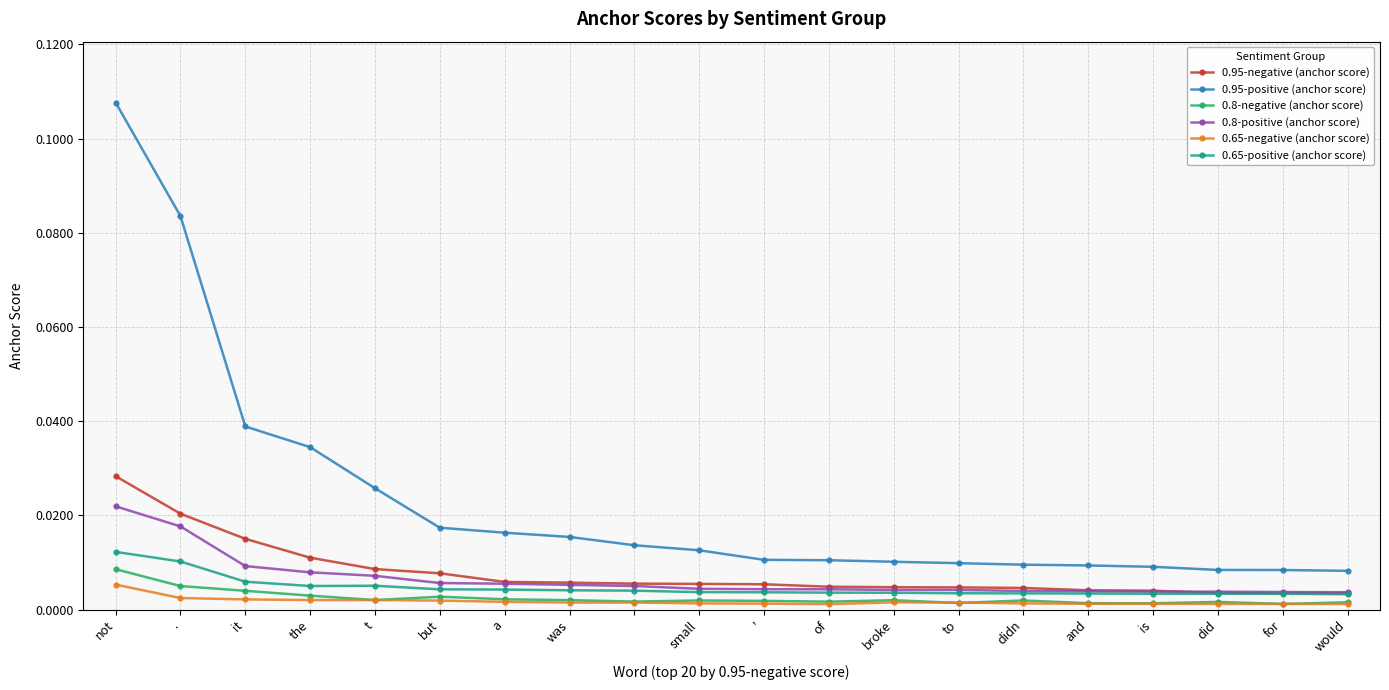

What are all the series names shown in the legend?

0.95-negative (anchor score), 0.95-positive (anchor score), 0.8-negative (anchor score), 0.8-positive (anchor score), 0.65-negative (anchor score), 0.65-positive (anchor score)